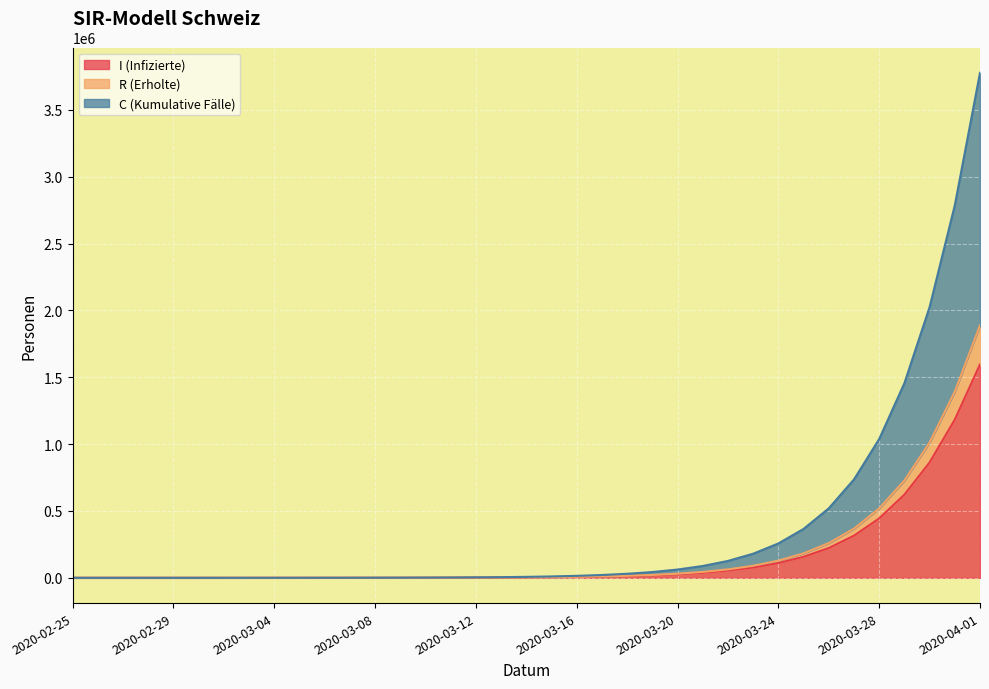

What is the lowest value of the R series?

10.0